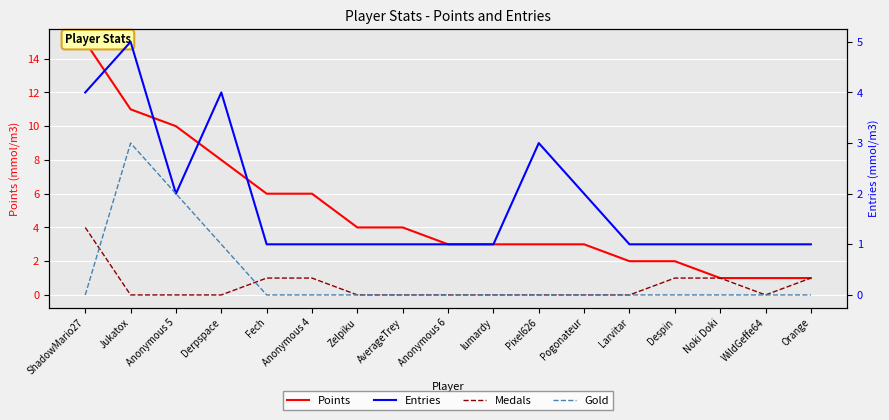

What is the average value of the Medals series?

1